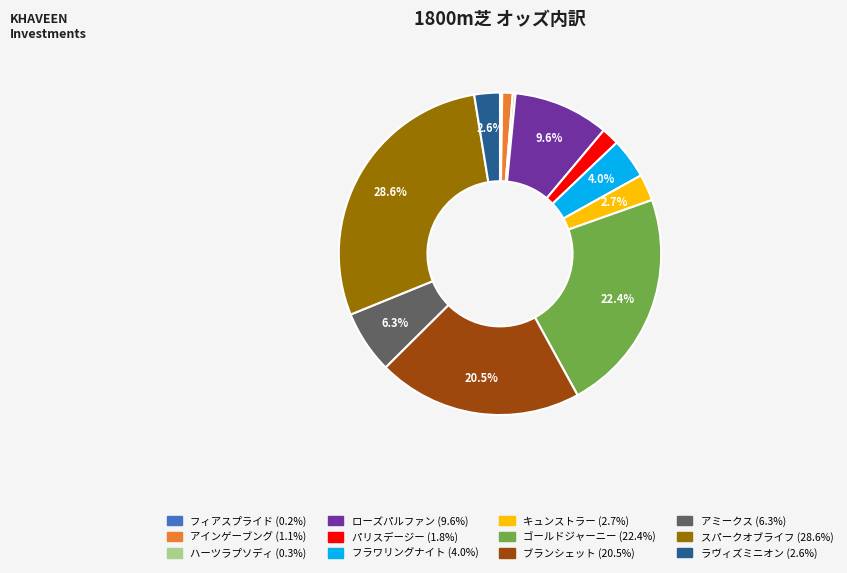

What is the largest slice in the pie chart?

スパークオブライフ